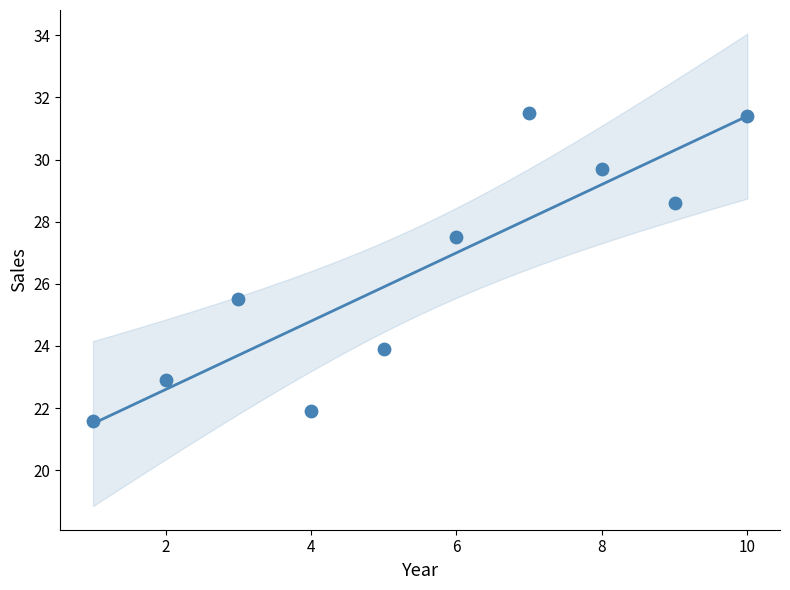

What is the range of X values (max minus min)?

9.0